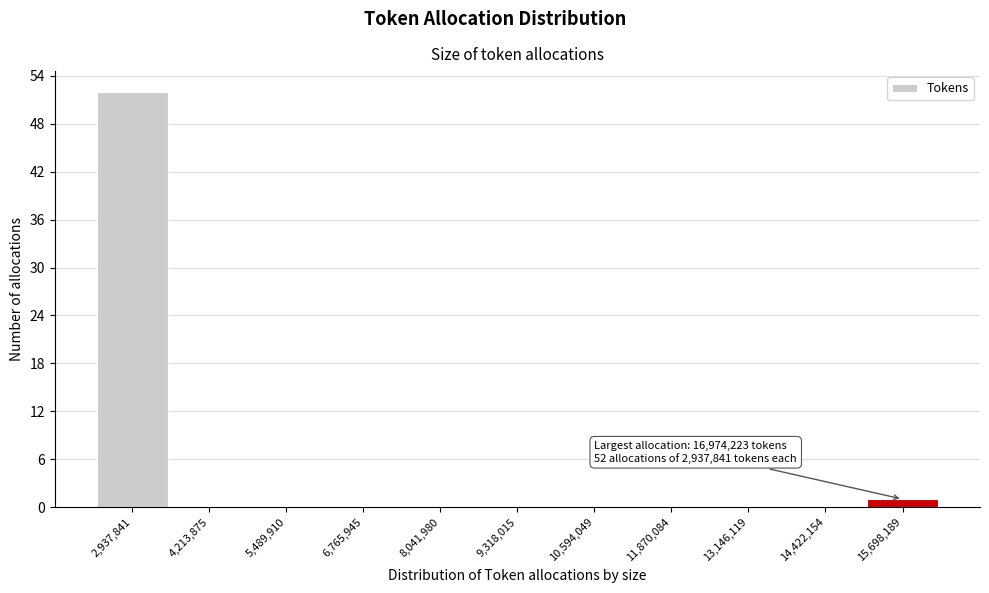

Reading left to right, list all the values displayed in this chart.

2,937,841=52	4,213,875=0	5,489,910=0	6,765,945=0	8,041,980=0	9,318,015=0	10,594,049=0	11,870,084=0	13,146,119=0	14,422,154=0	15,698,189=1